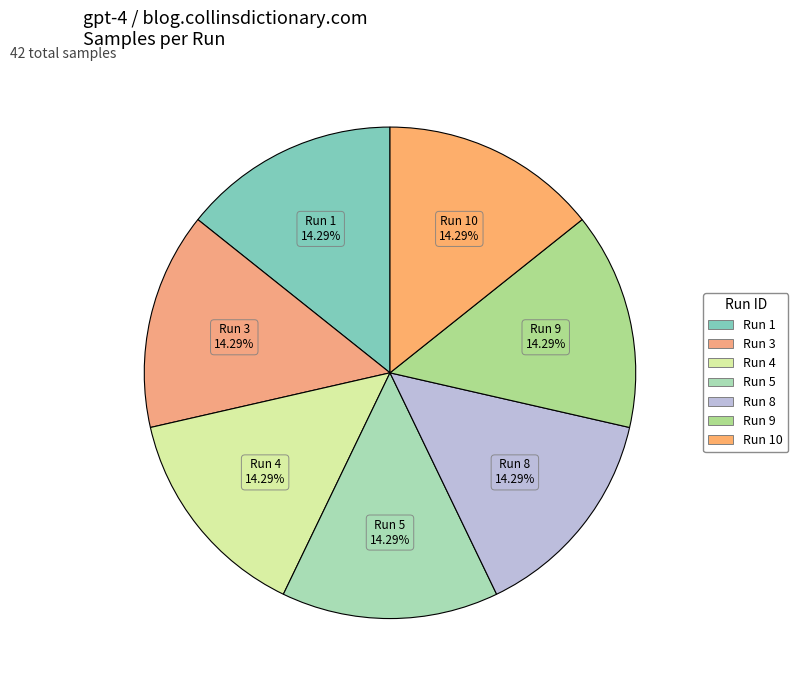

Is there any slice that represents more than half of the pie?

No